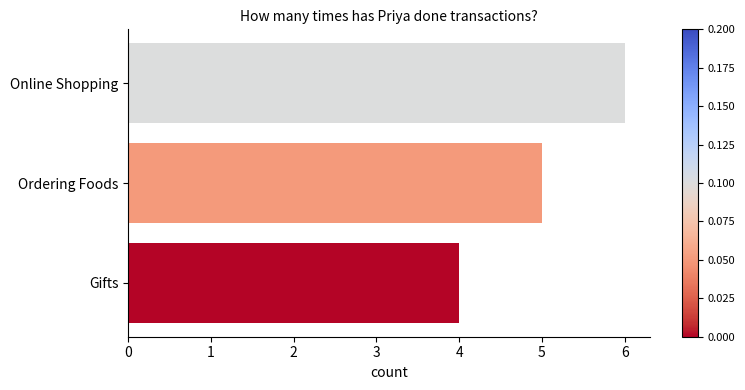

The value at Ordering Foods is 8. True or false?

False